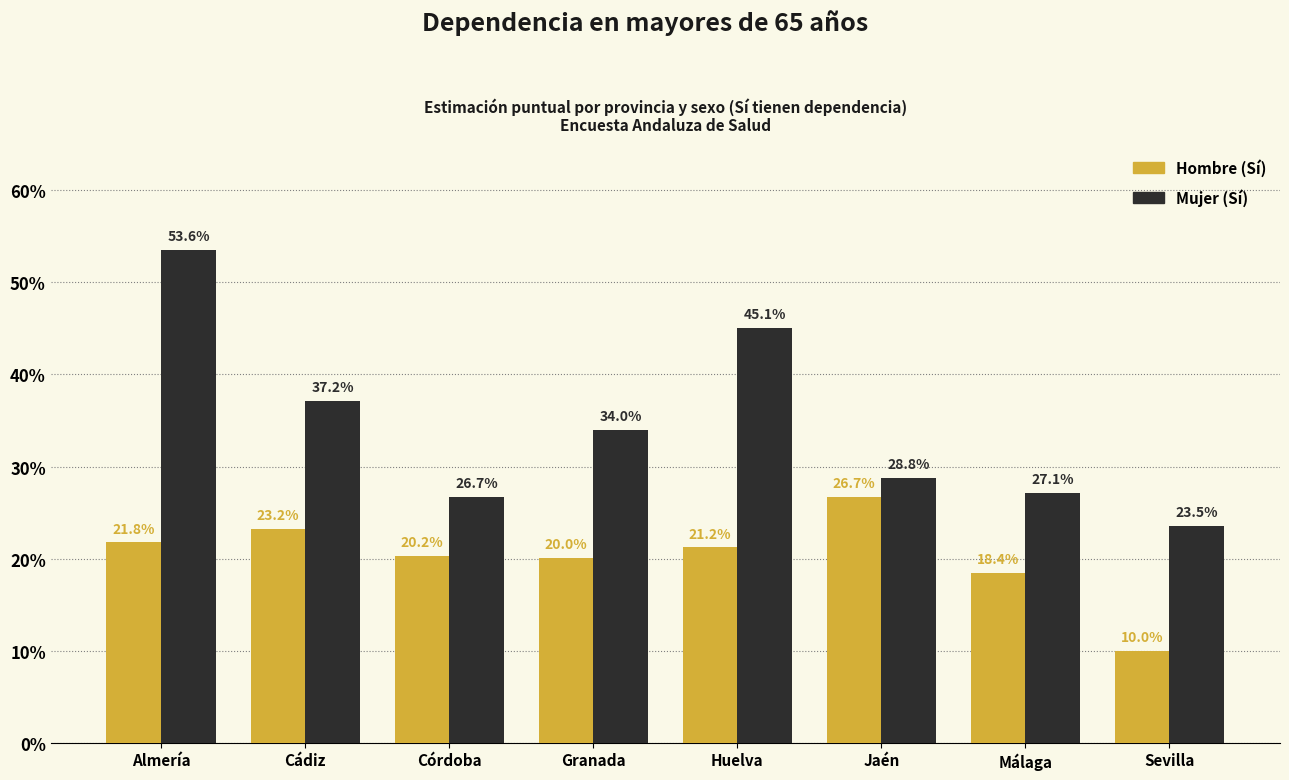

List the labels in order of Mujer (Sí) value, largest first.

Almería, Huelva, Cádiz, Granada, Jaén, Málaga, Córdoba, Sevilla